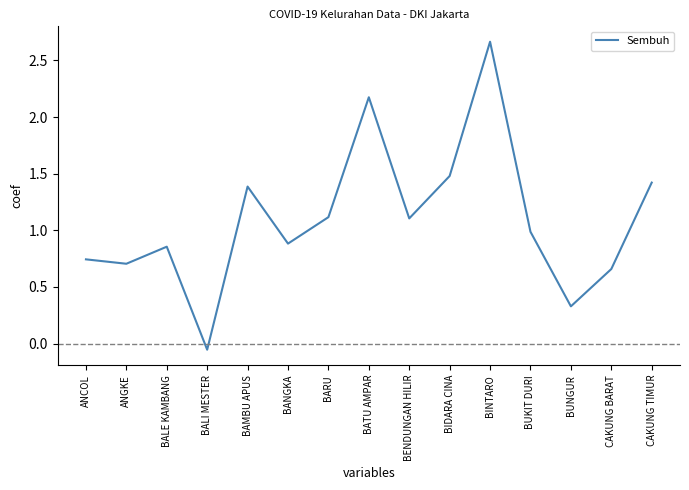

True or false: the data shows 1.4 at CAKUNG TIMUR.

True